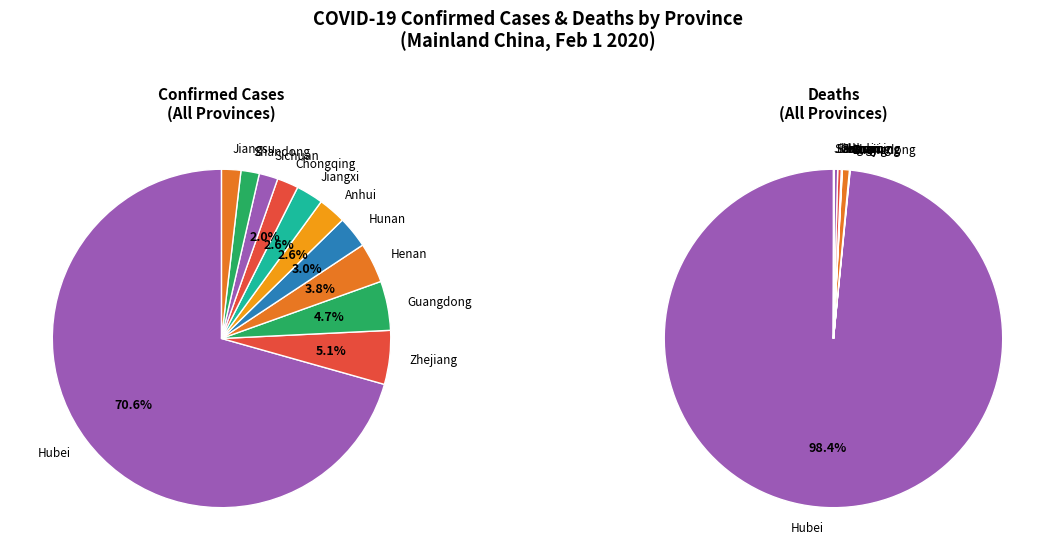

Between Anhui and Hunan, which is larger?

Hunan